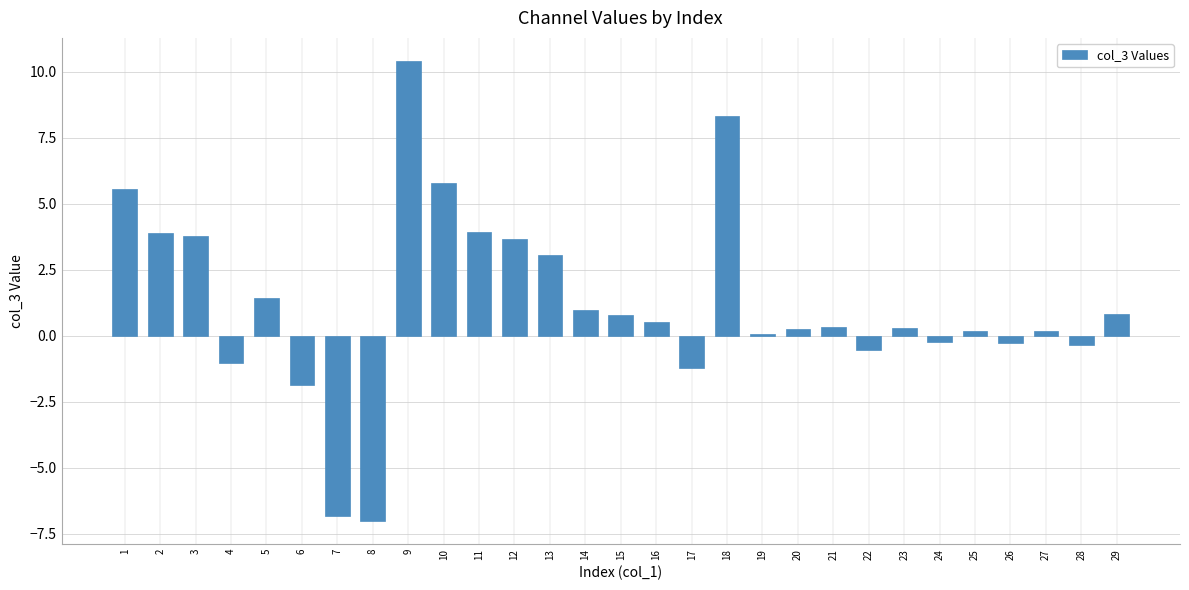

What is the maximum value shown in the chart?

10.4